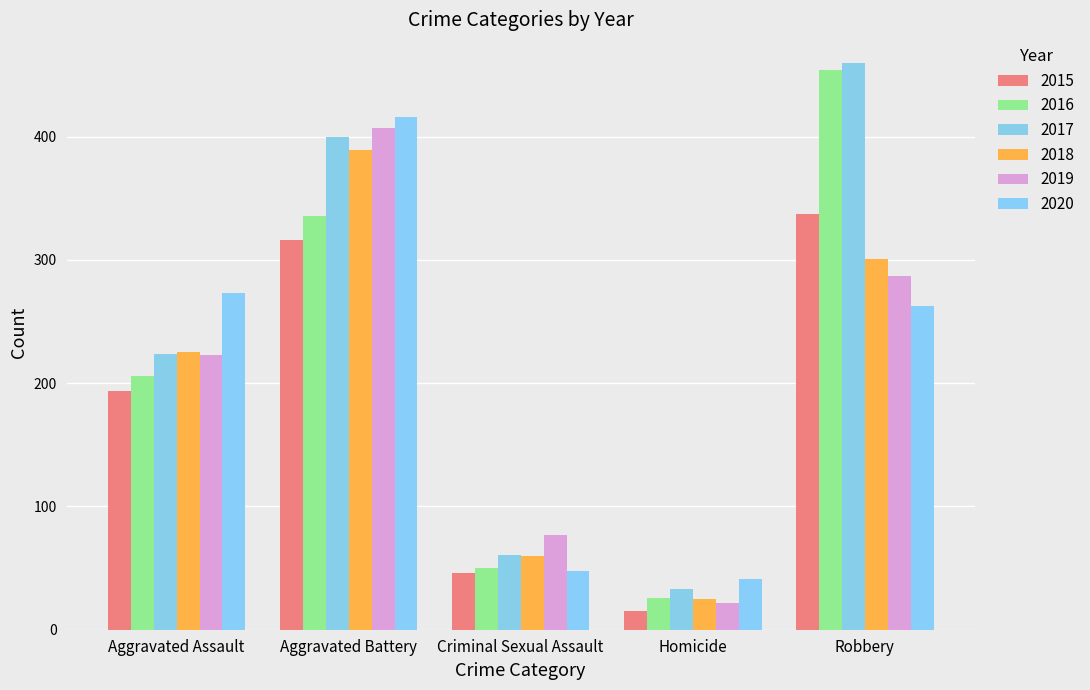

The value of 2016 at Robbery is 454. True or false?

True